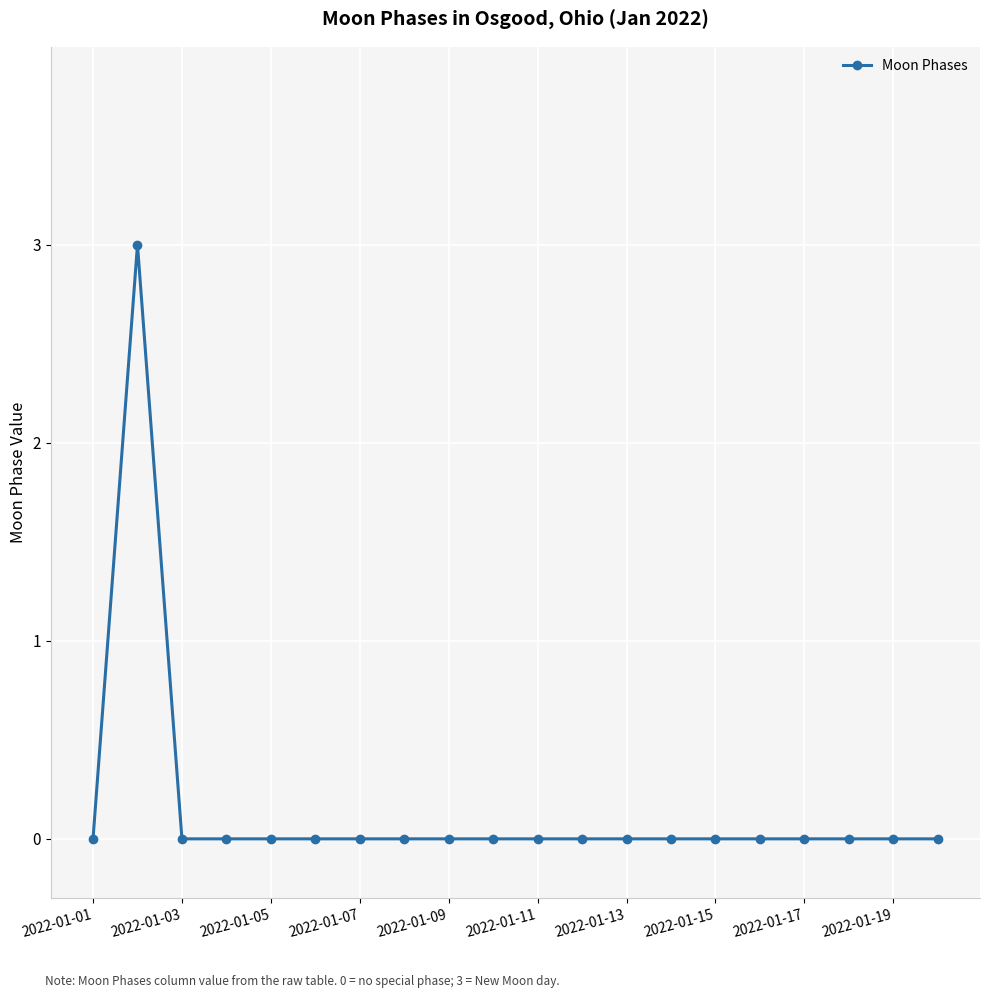

Is this an area chart (filled region under the line)?

No